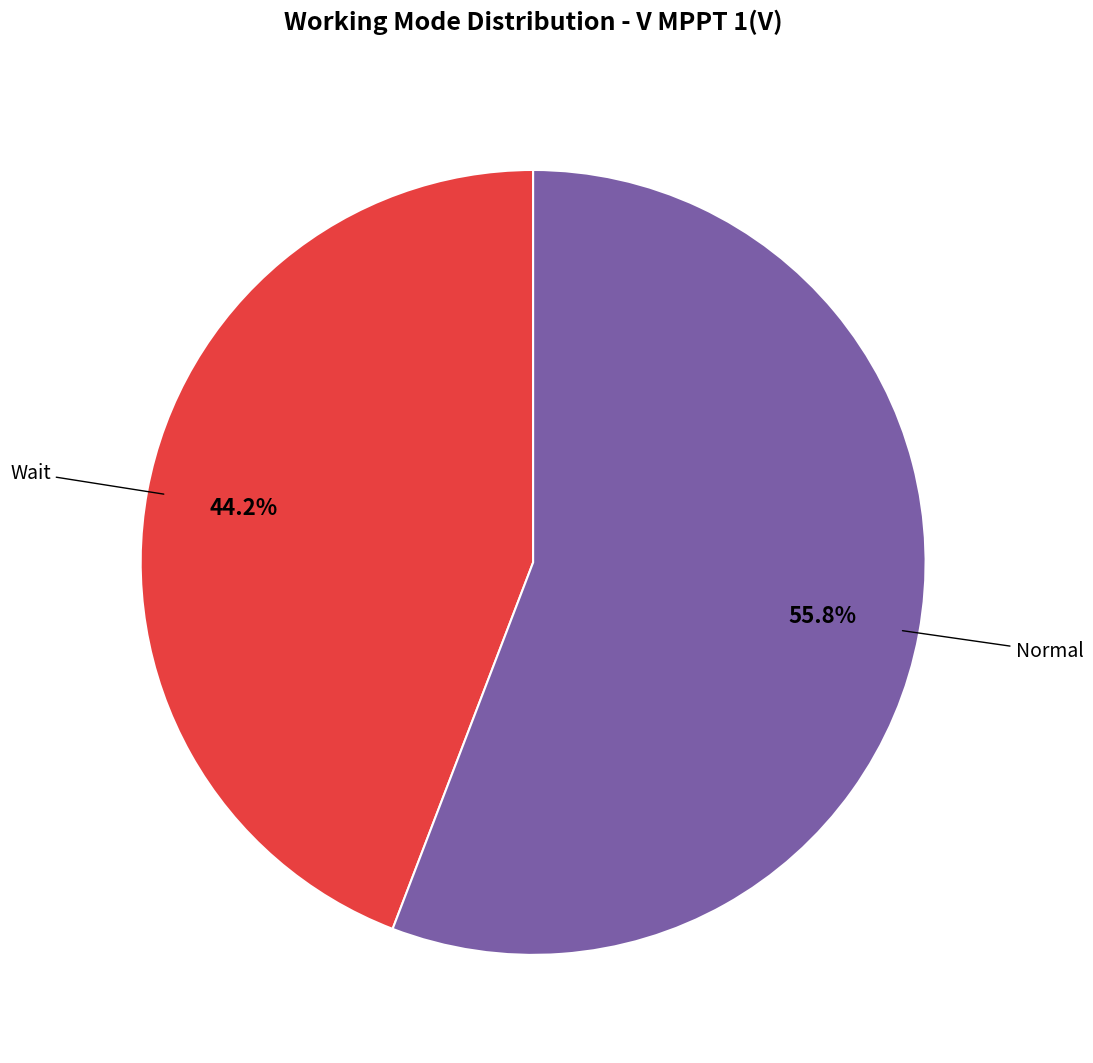

Is there any slice that represents more than half of the pie?

Yes